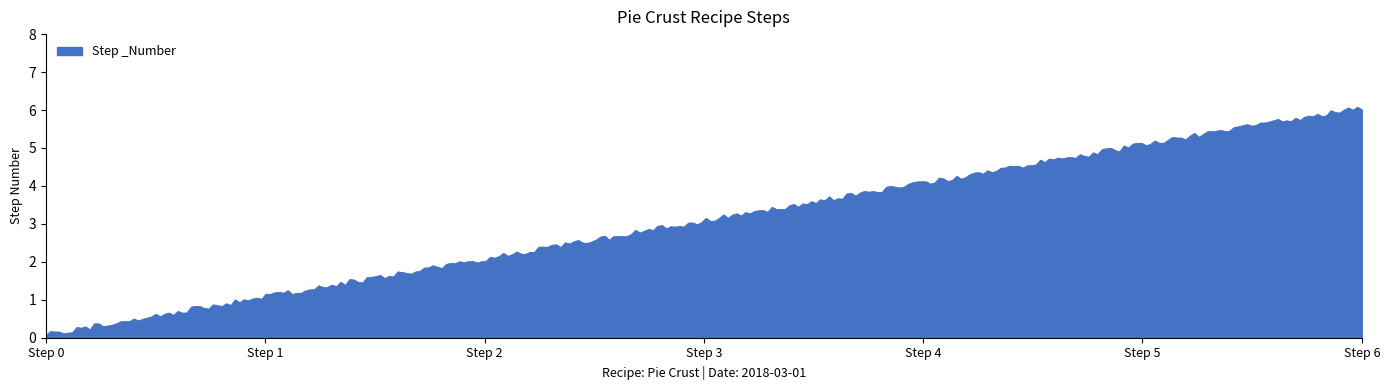

What is the greatest value displayed?

6.1